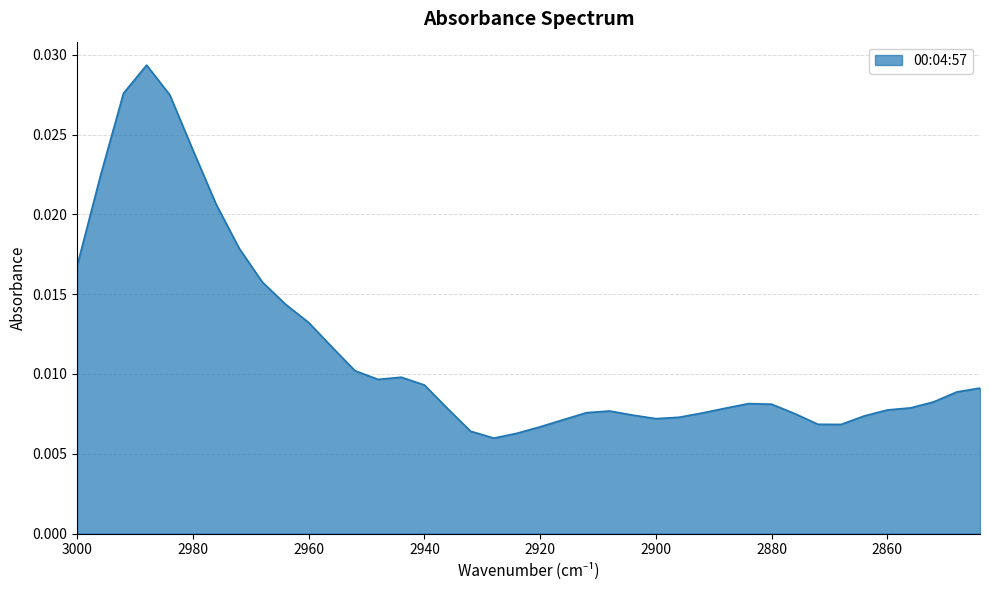

Which category has the highest value across all series?

2988